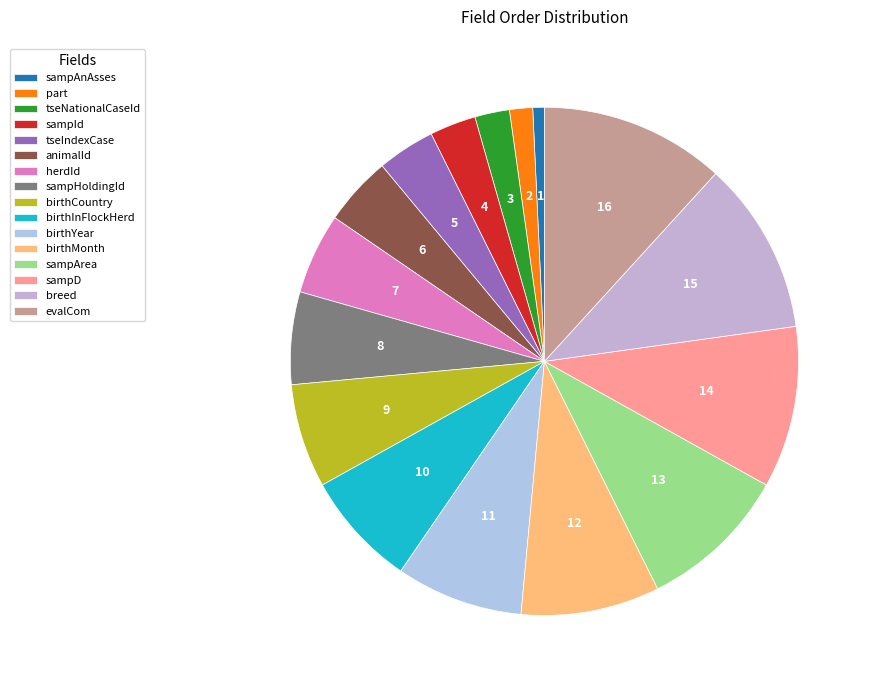

How much of the chart is everything except sampArea?

90.4%